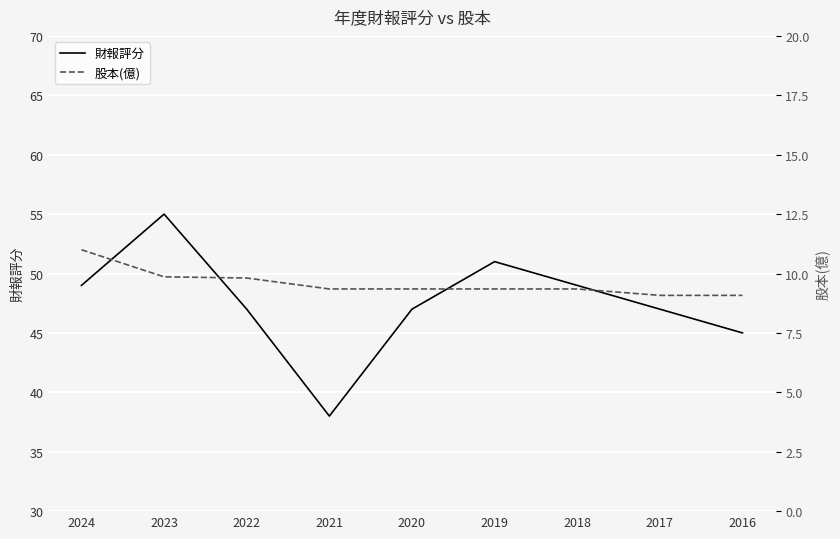

The 股本(億) series shows 17.3 at 2024. True or false?

False